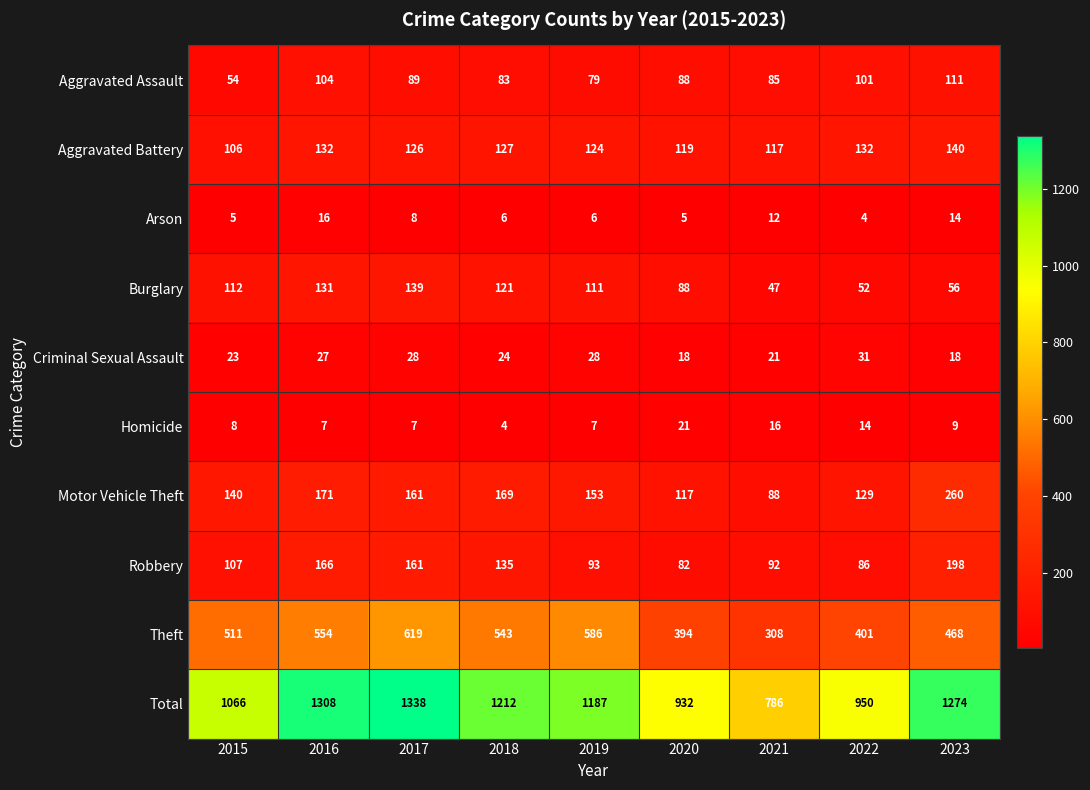

Is it true that Aggravated Assault equals 54 at 2015?

True